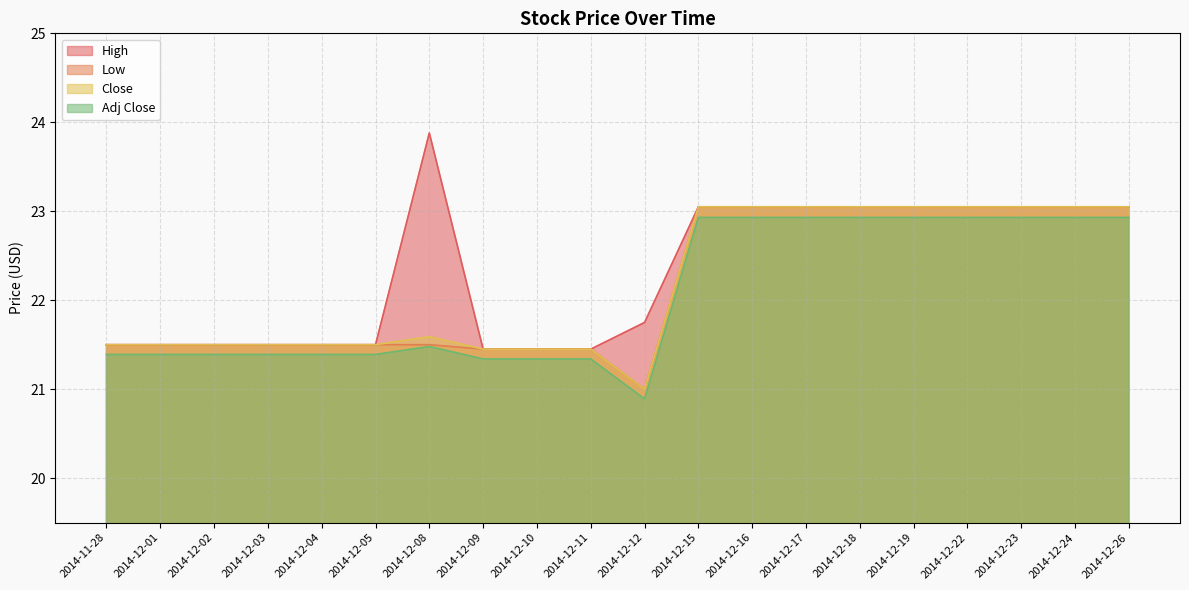

What is the smallest value displayed?

20.9